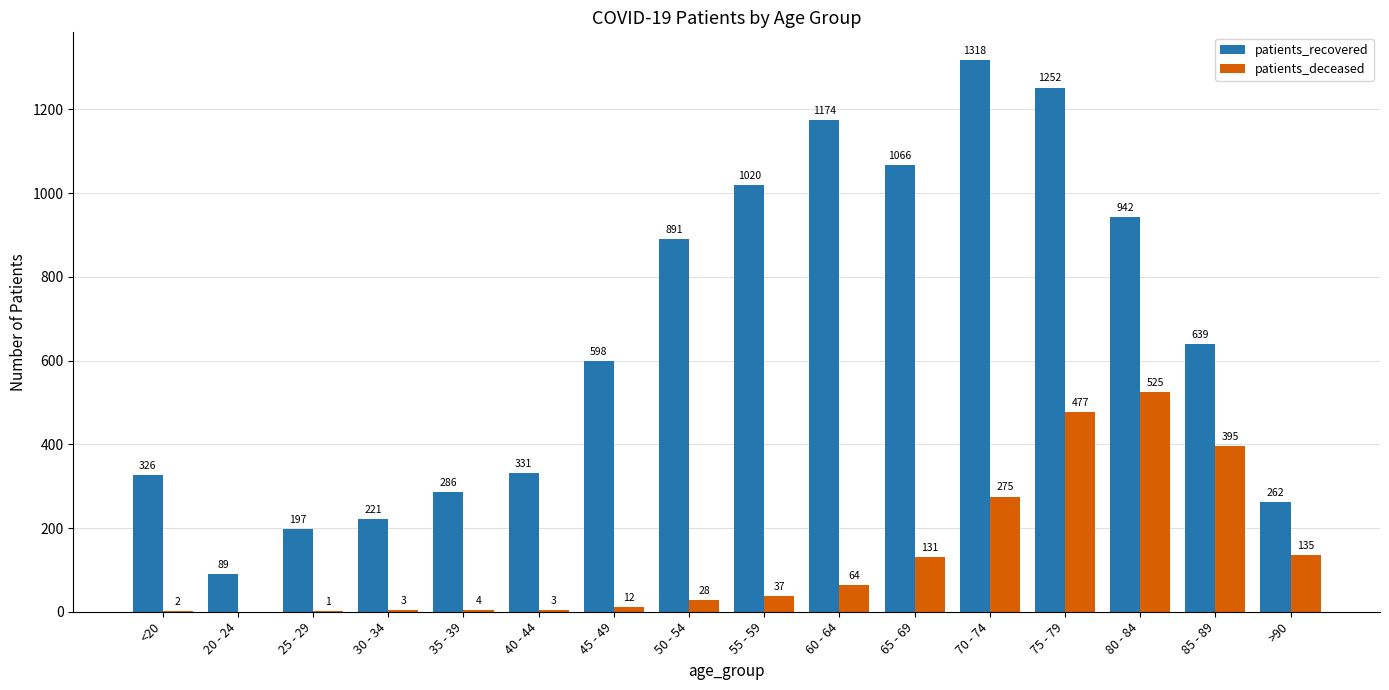

What is the sum of the patients_recovered values at 80 - 84 and >90?

1204